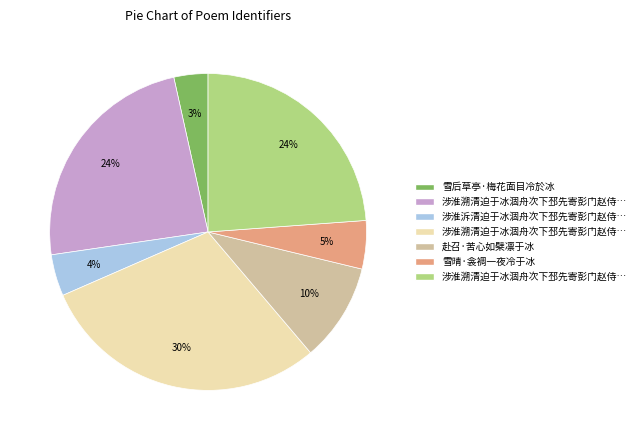

To the nearest percent, what is the average slice percentage?

14%